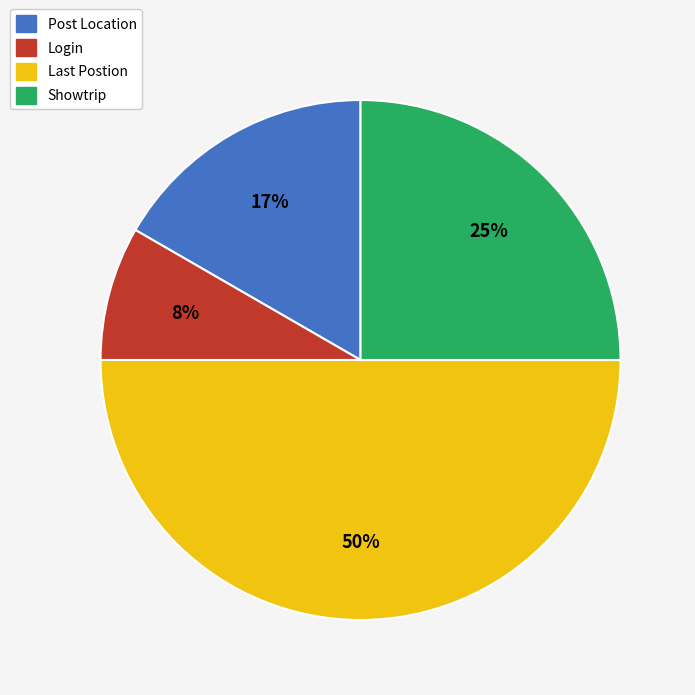

True or false: Showtrip accounts for 11% of the total.

False